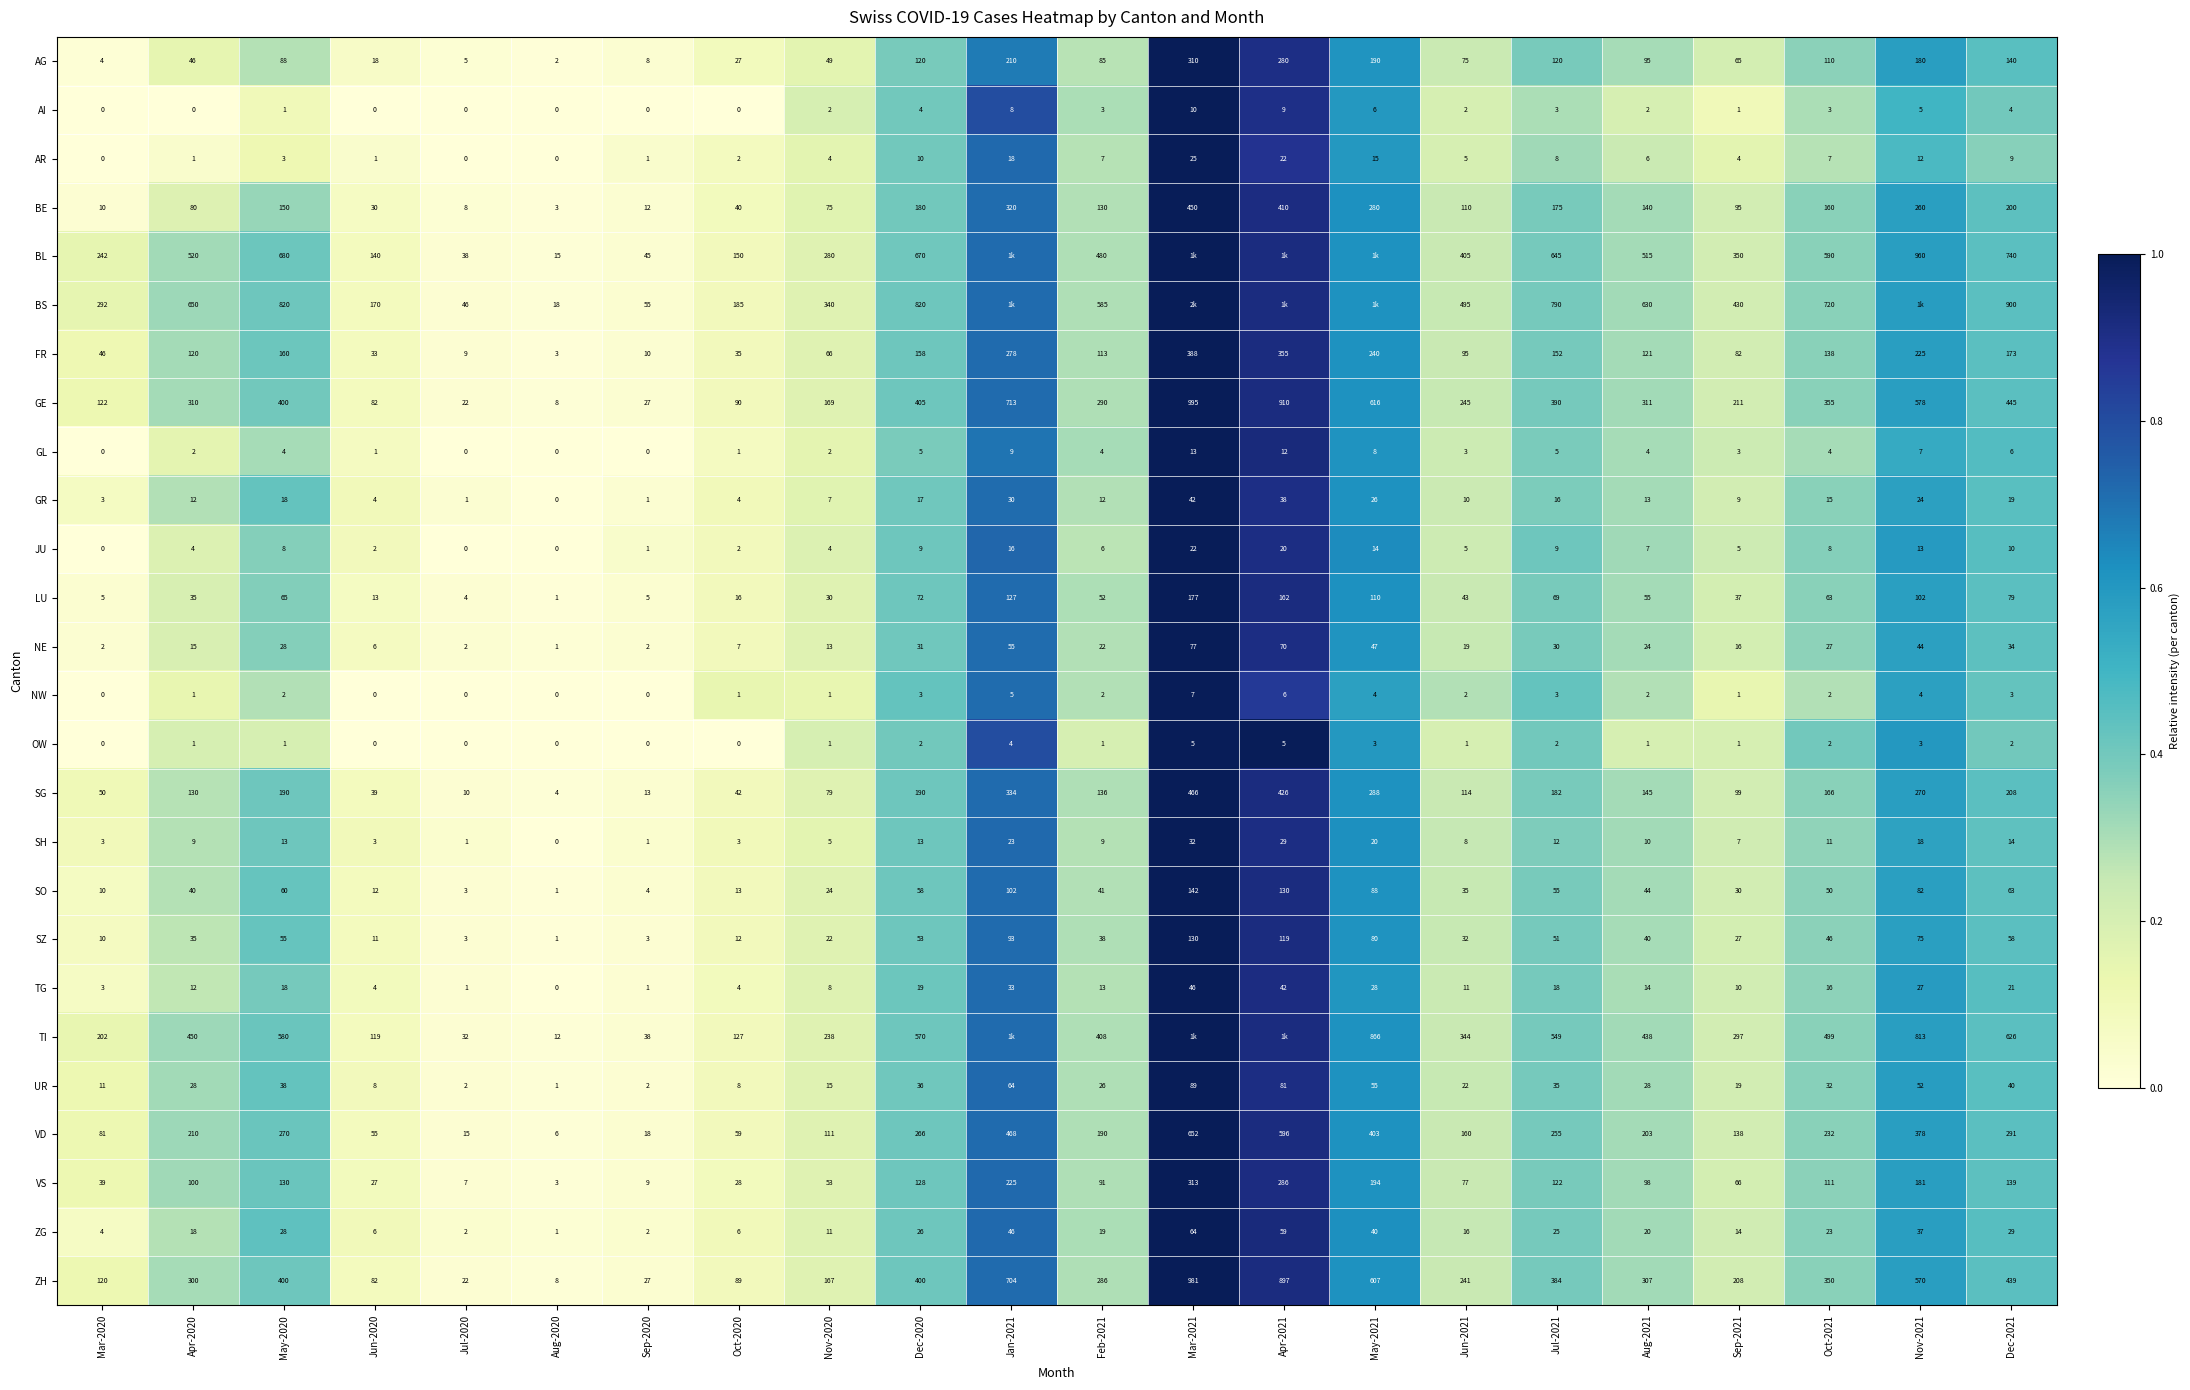

At which category is the sum across all series the highest?

Mar-2021